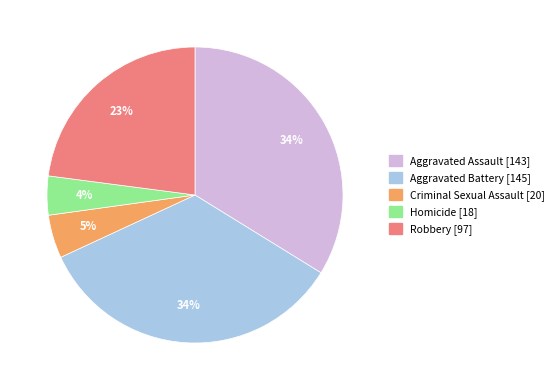

Combined, do Aggravated Battery and Robbery account for over 50%?

Yes